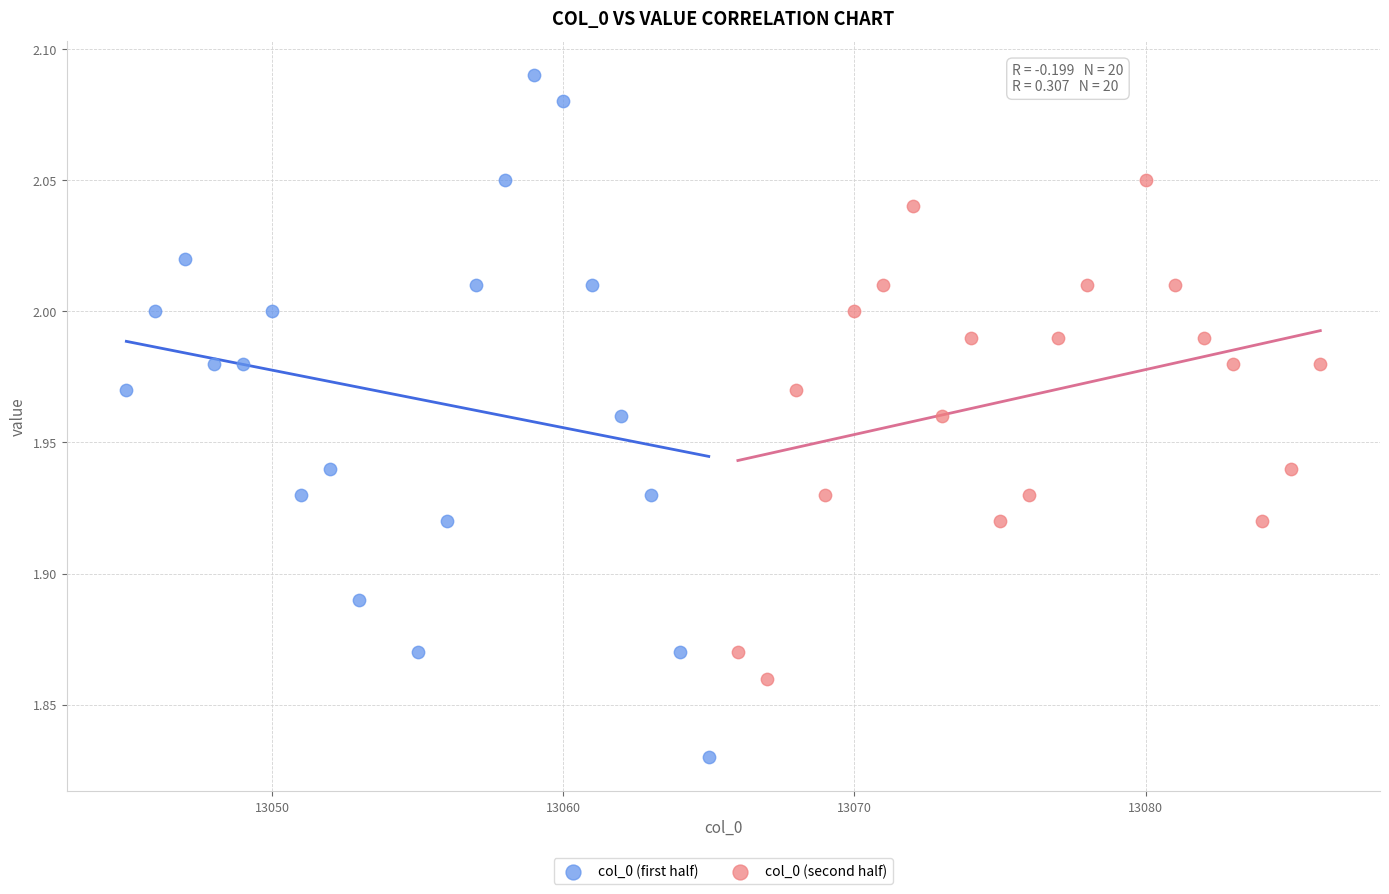

Which series reaches the minimum Y coordinate?

col_0 (first half)